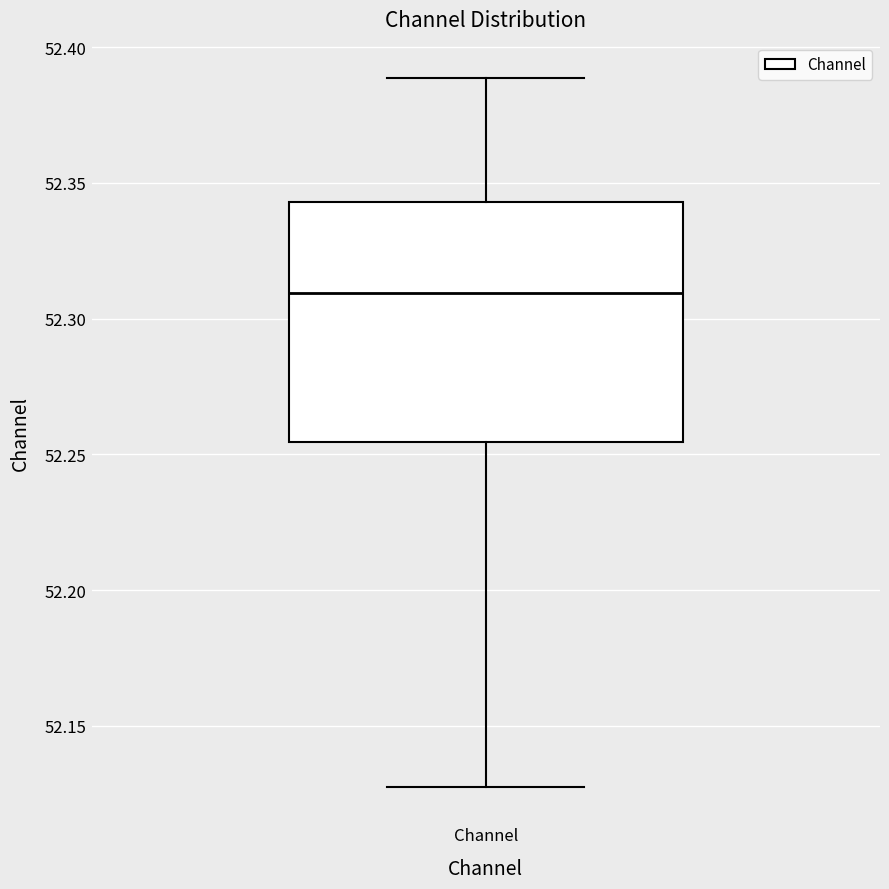

Where is the lower edge of the box for Channel on the y-axis? The values are not printed on the chart, so give them approximately, as read against the axis.

52.255